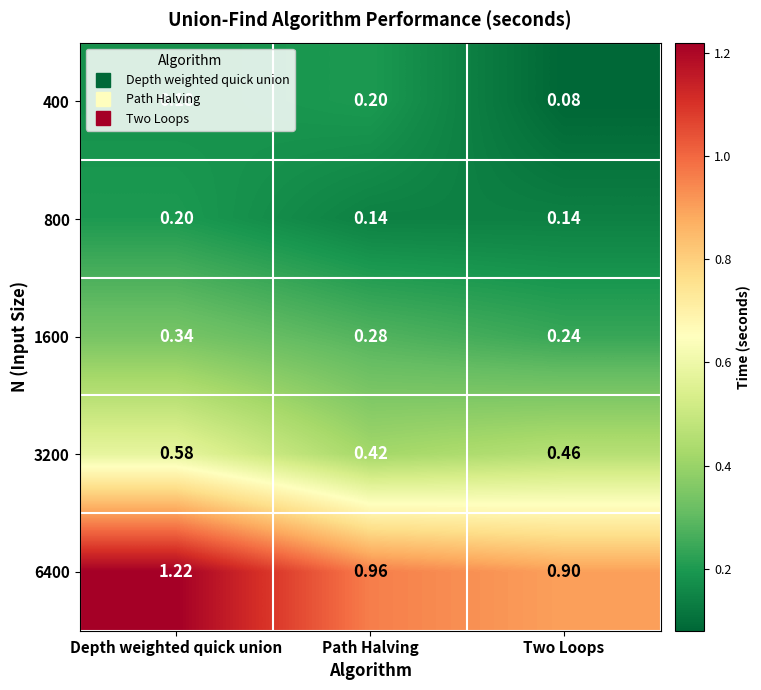

Which category has the lowest value across all series?

Two Loops